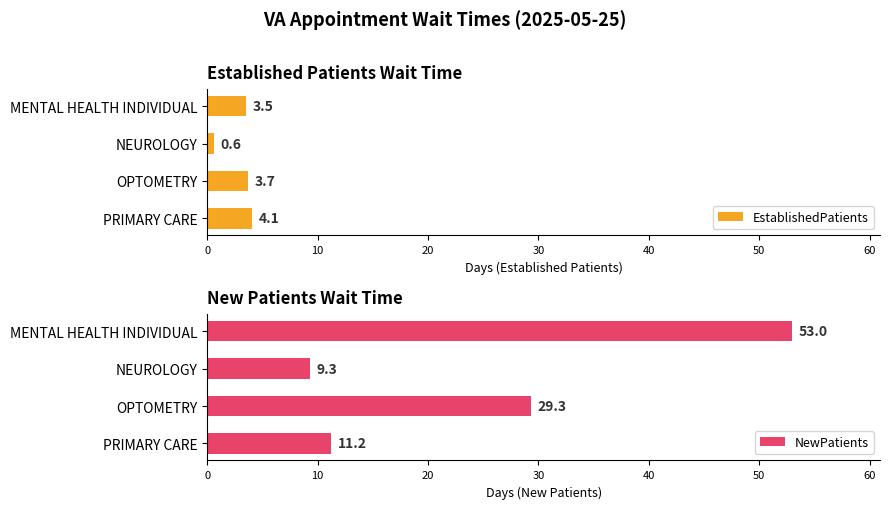

List the labels in order of EstablishedPatients value, largest first.

PRIMARY CARE, OPTOMETRY, MENTAL HEALTH INDIVIDUAL, NEUROLOGY